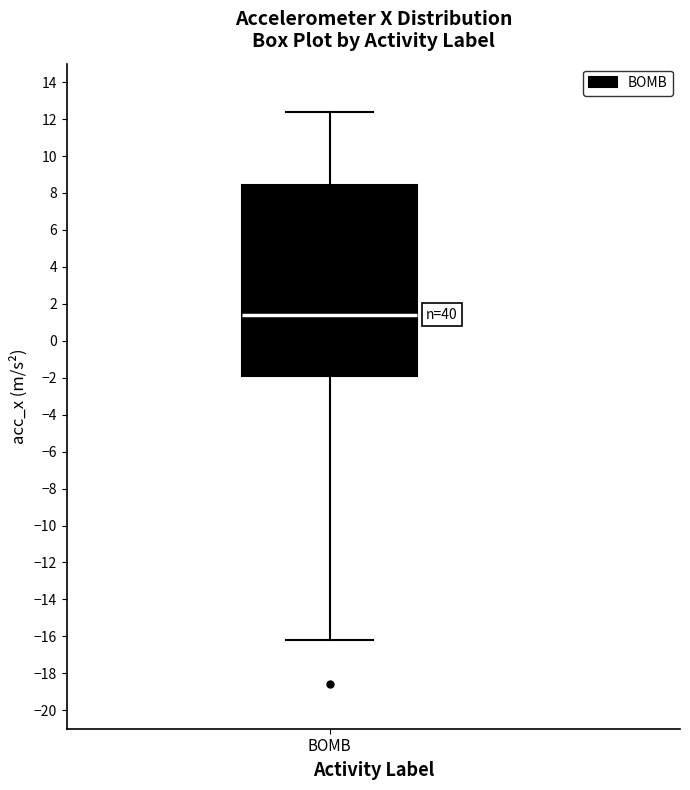

Read this box plot against the y-axis: the position of the median line, the range covered by the box, and the ends of both whiskers. The values are not printed on the chart, so give them approximately, as read against the axis.

median 1.4, box -1.8 to 8.4, whiskers -16.2 to 12.4